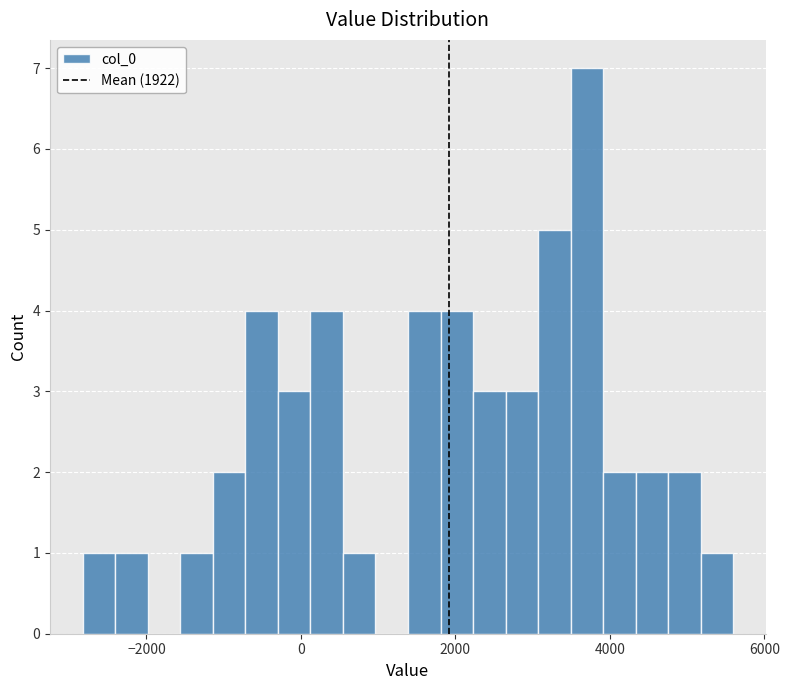

Around what value on the x-axis is the tallest bar? Give the approximate position of its centre, as read against the axis.

3800